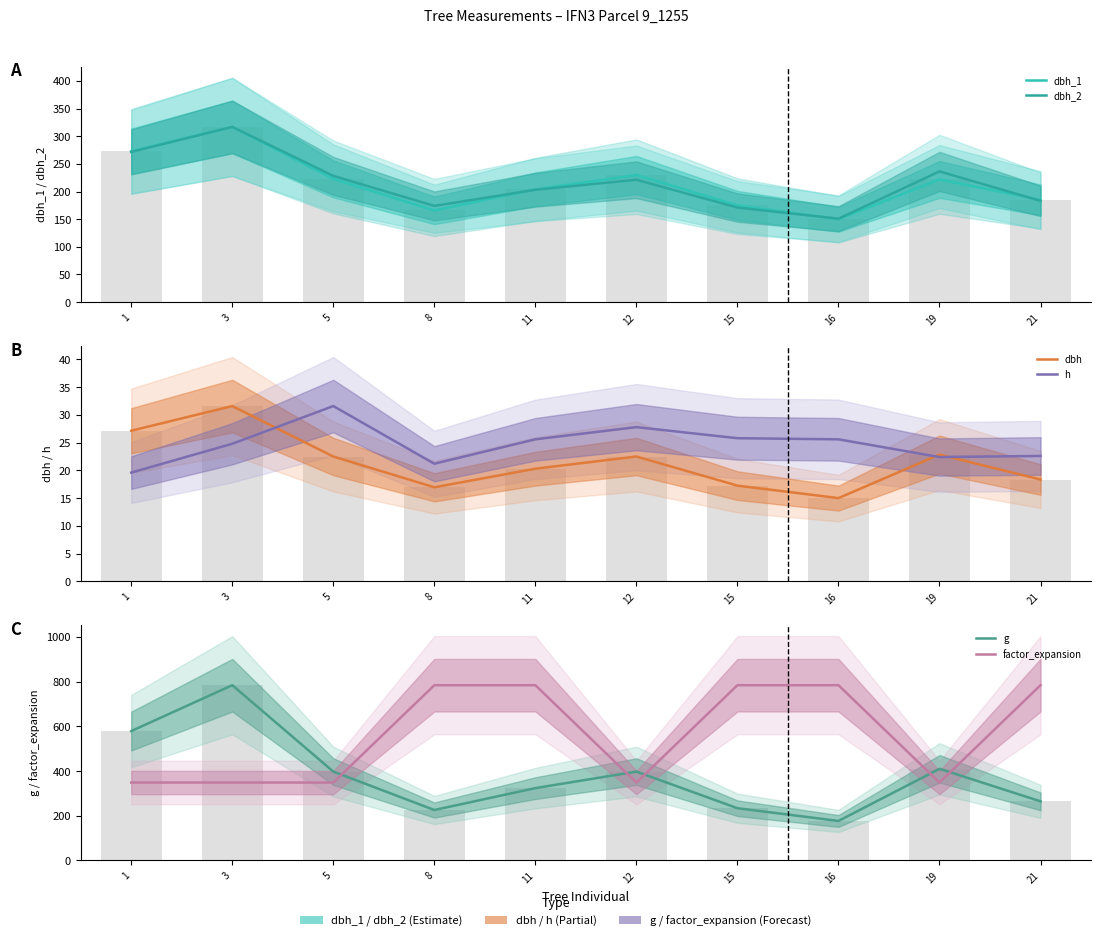

The dbh series shows 16.9 at 8. True or false?

True